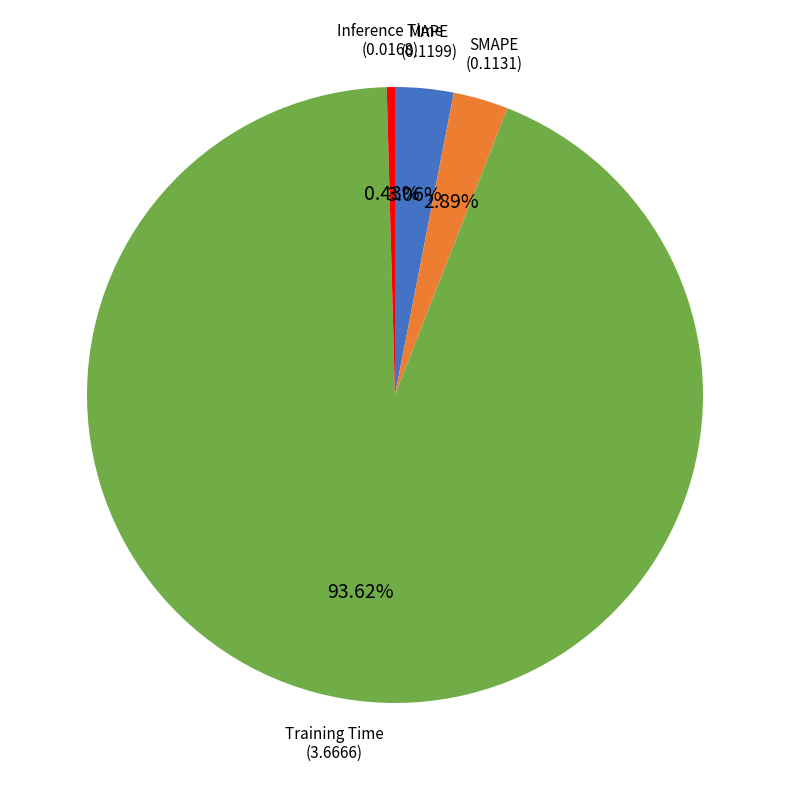

True or false: Training Time accounts for 94% of the total.

True